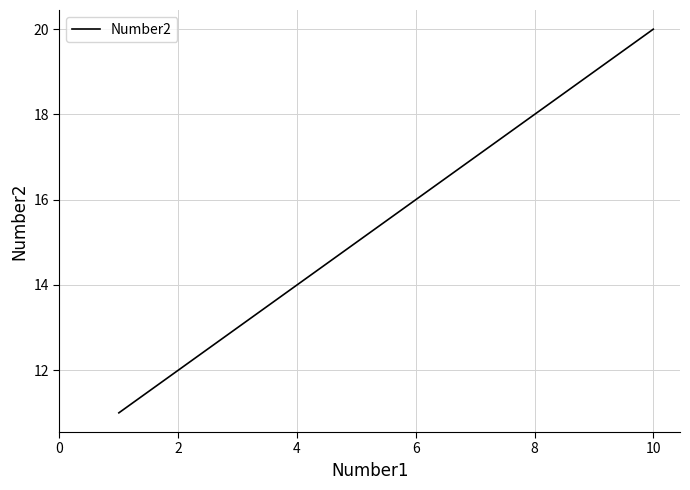

What is the maximum value shown in the chart?

20